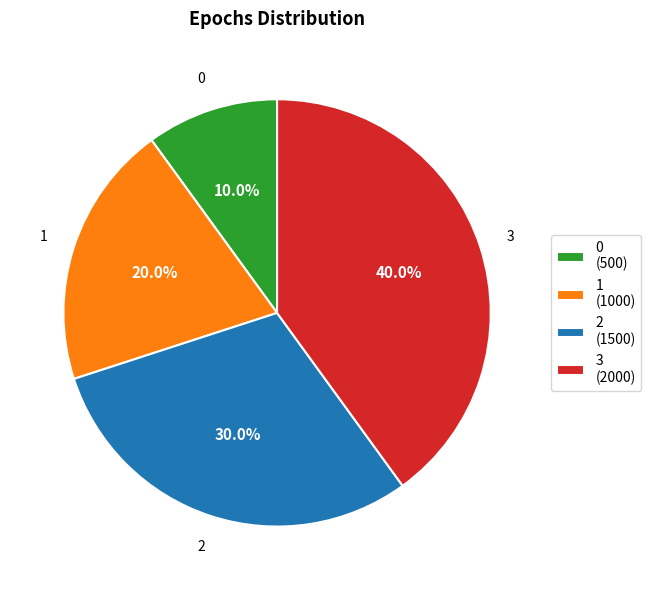

Is it true that 3 is 40% of the pie?

True